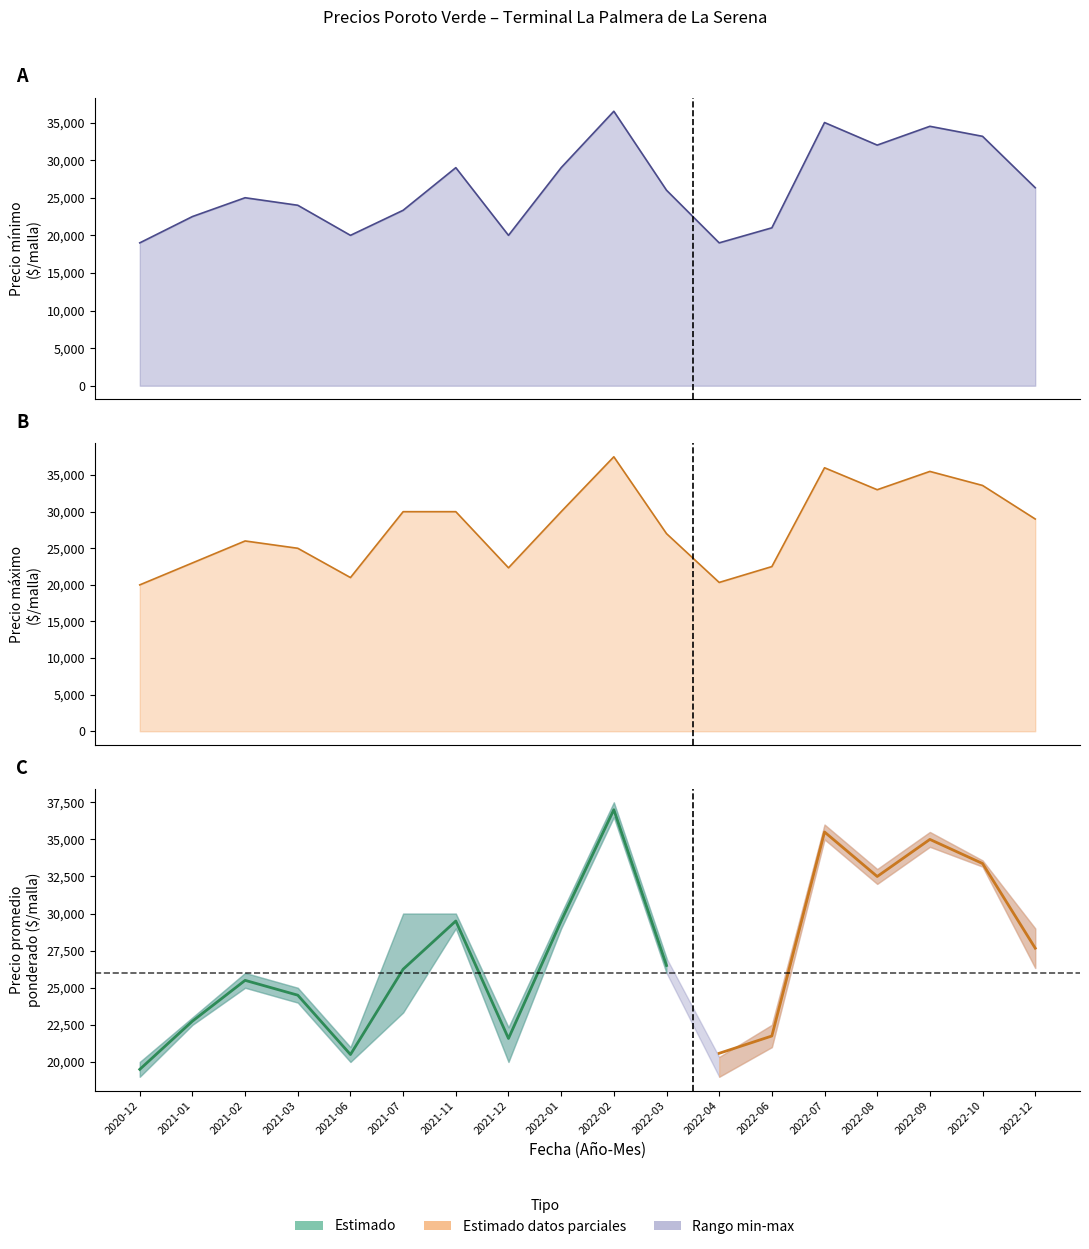

At which label does Precio promedio ponderado first exceed 26000?

2021-11